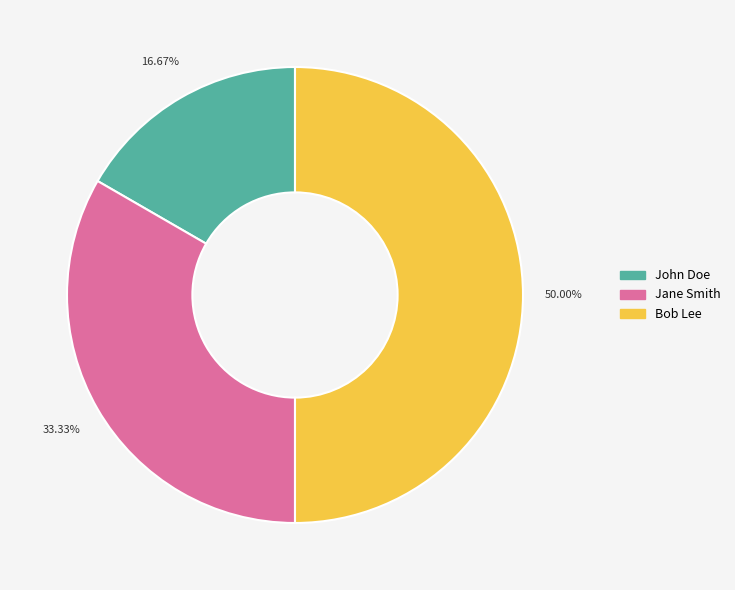

Which has a higher value, Jane Smith or John Doe?

Jane Smith